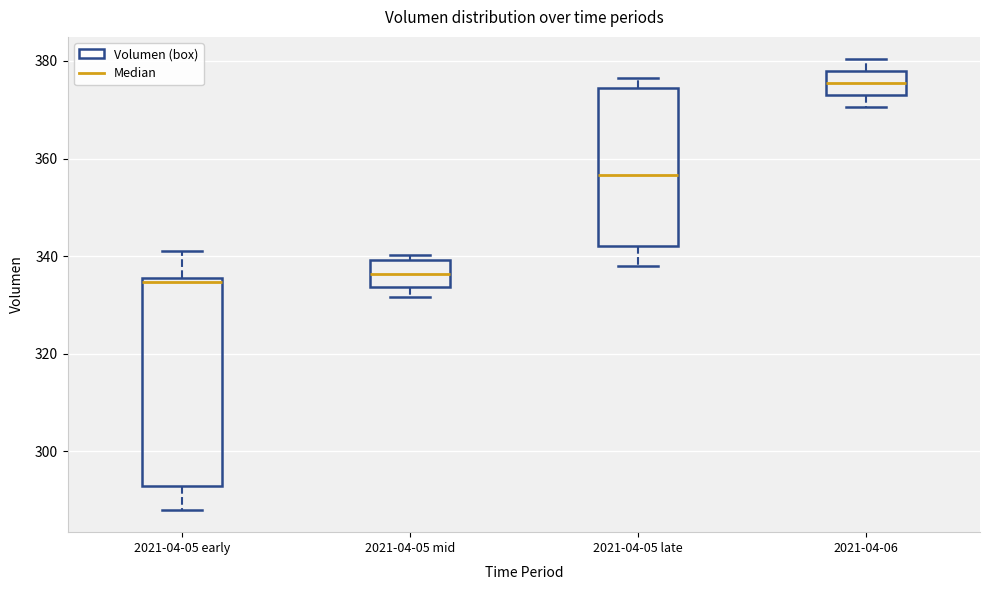

Reading left to right, read every box against the y-axis: the position of its median line, the range the box covers, and the ends of its whiskers. The values are not printed on the chart, so give them approximately, as read against the axis.

2021-04-05 early: median 334, box 292 to 336, whiskers 288 to 342
2021-04-05 mid: median 336, box 334 to 340, whiskers 332 to 340 (just above the box's upper edge)
2021-04-05 late: median 356, box 342 to 374, whiskers 338 to 376
2021-04-06: median 376, box 374 to 378, whiskers 370 to 380